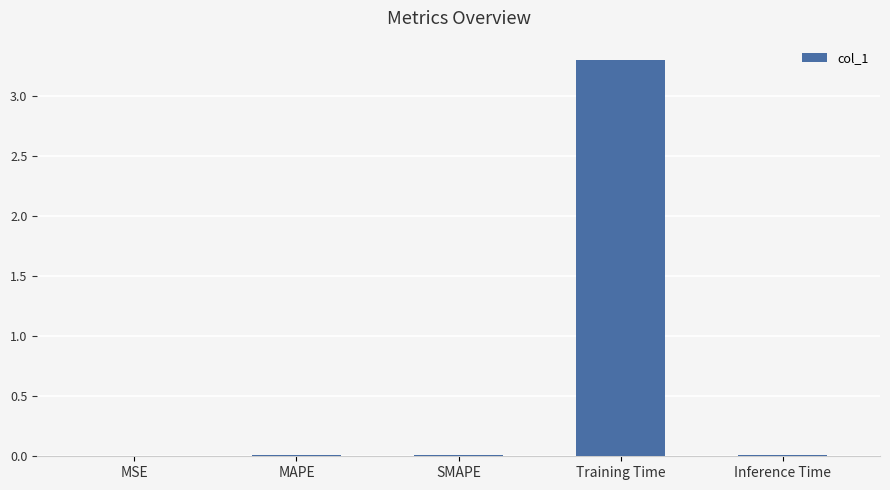

What is the sum of all values?

3.3